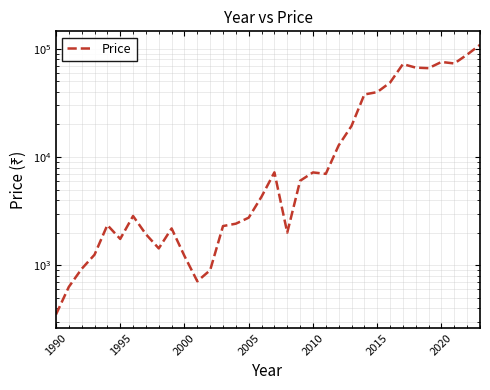

Reading left to right, transcribe all the data shown in this chart.

350.0	630.0	925.0	1250.0	2350.0	1750.0	2850.0	1933.2	1430.0	2187.7	1217.1	710.4	900.0	2301.2	2420.2	2750.9	4303.5	7220.6	2002.5	6034.0	7207.6	6991.4	12806.9	19372.2	37882.9	39847.6	48781.2	72348.1	67088.2	66327.8	75712.4	73293.6	88531.1	109035.1